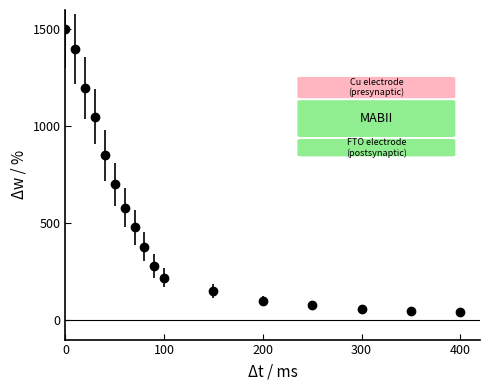

What is the smallest value displayed?

40